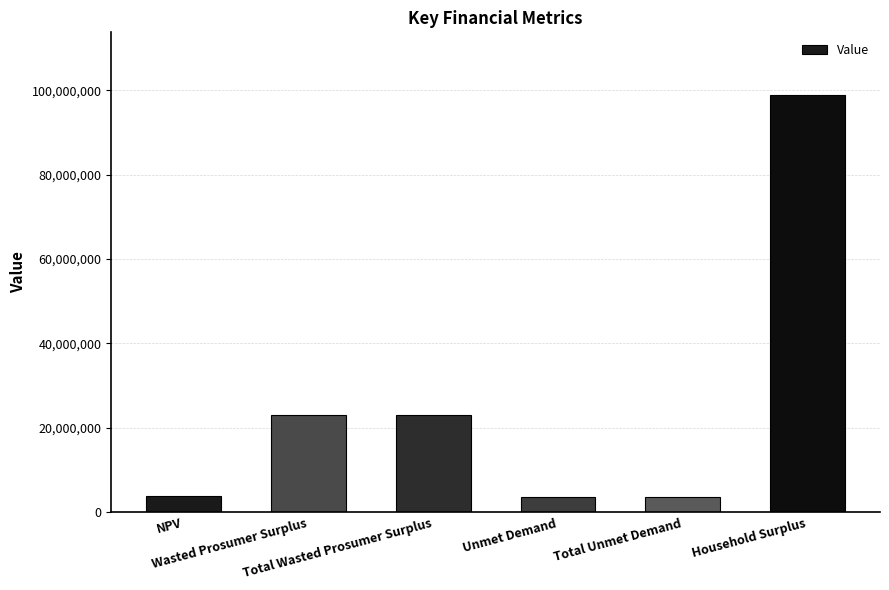

Are the bars horizontal?

No